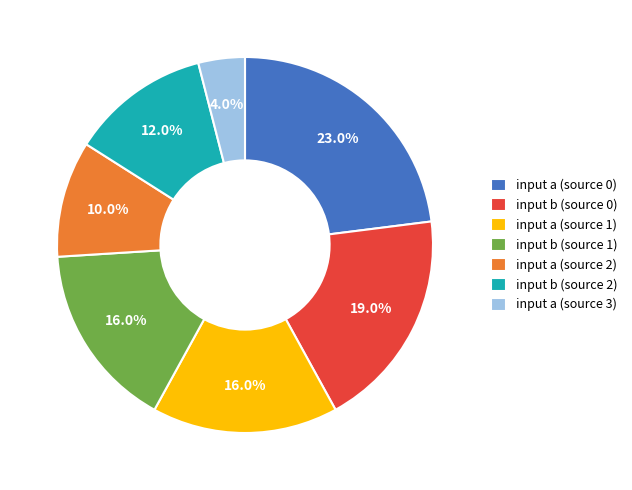

What is the ratio of the value at input a (source 3) to the value at input a (source 2)?

0.4